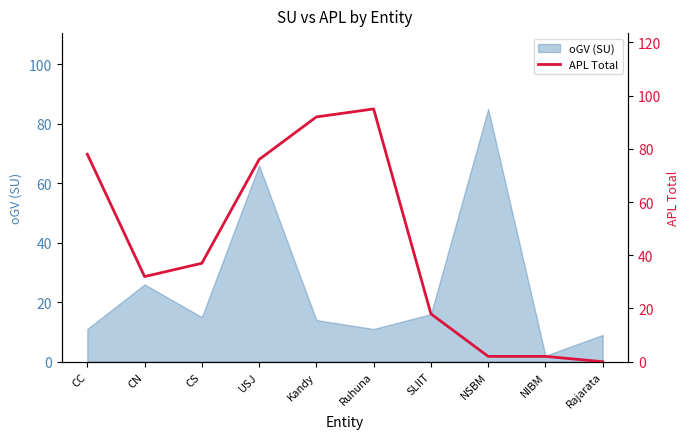

Count the number of categories in the chart.

10